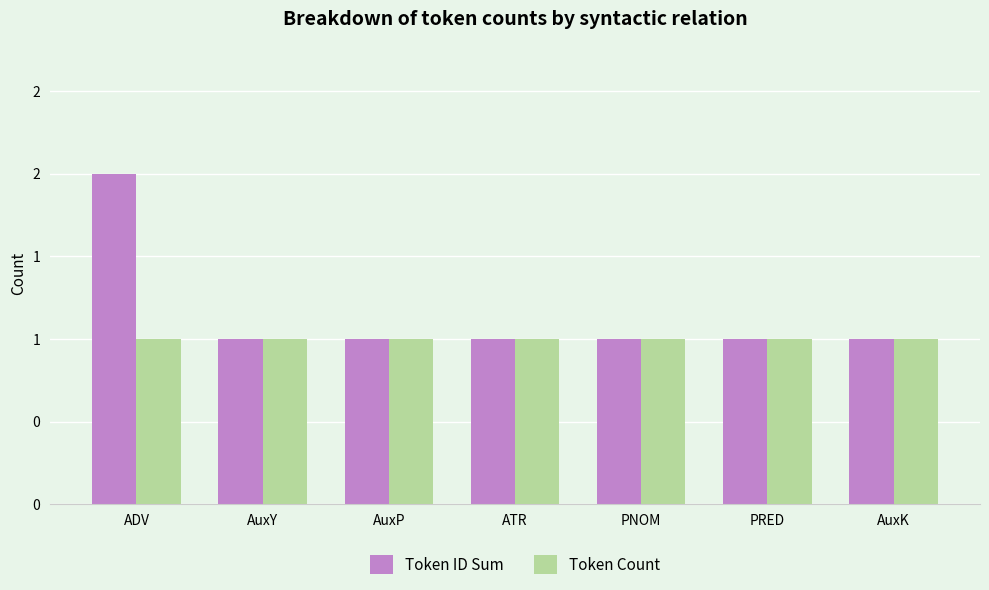

What are all the series names shown in the legend?

Token ID Sum, Token Count